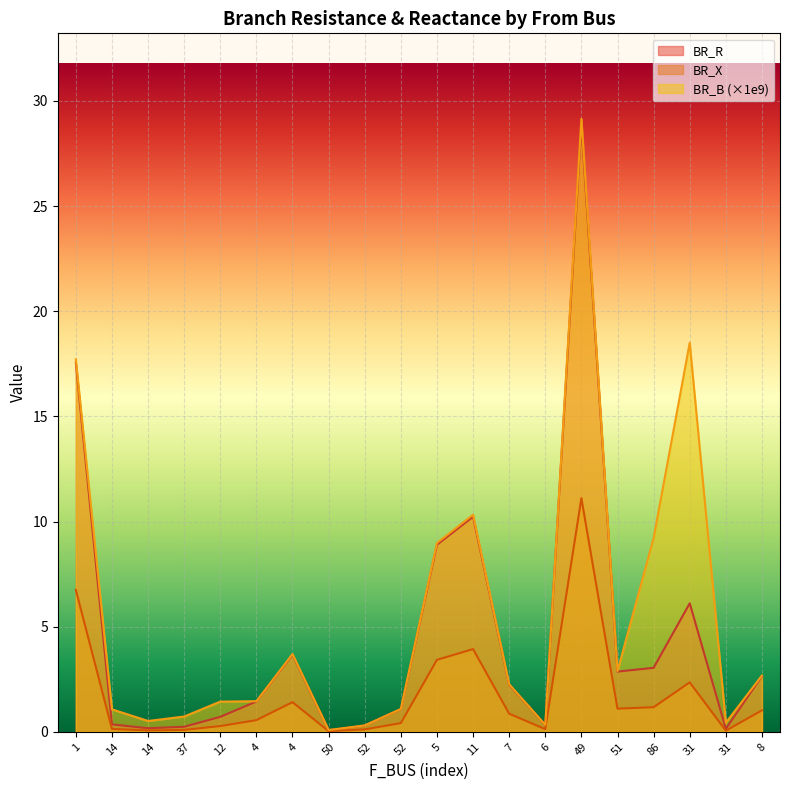

What is the sum of the BR_X values at 12 and 11?

4.2